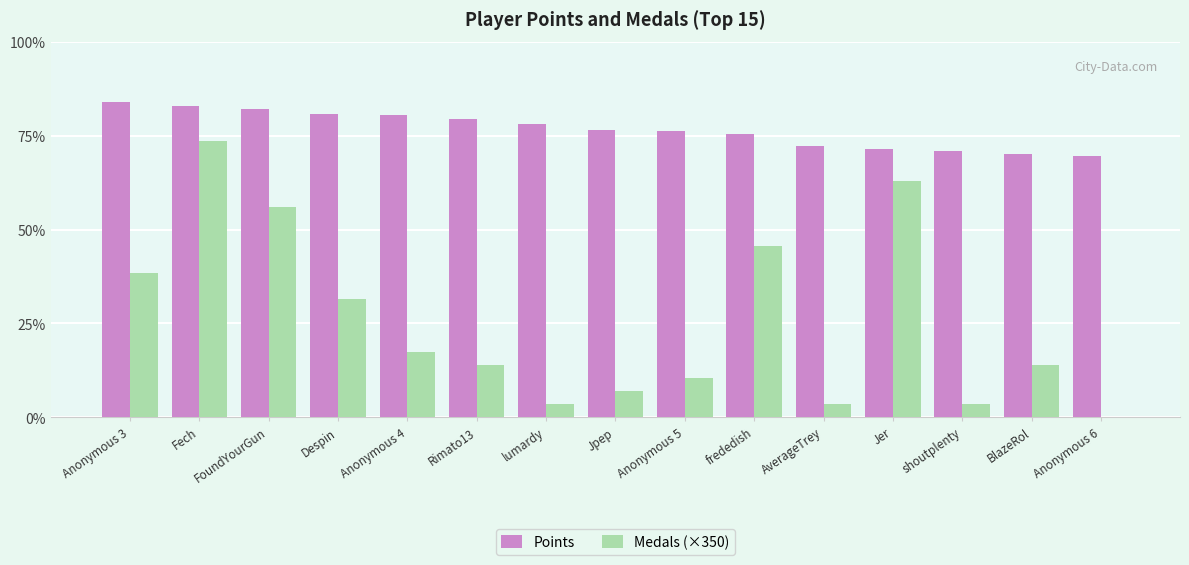

What is the label of the 15th bar from the left?

Anonymous 6